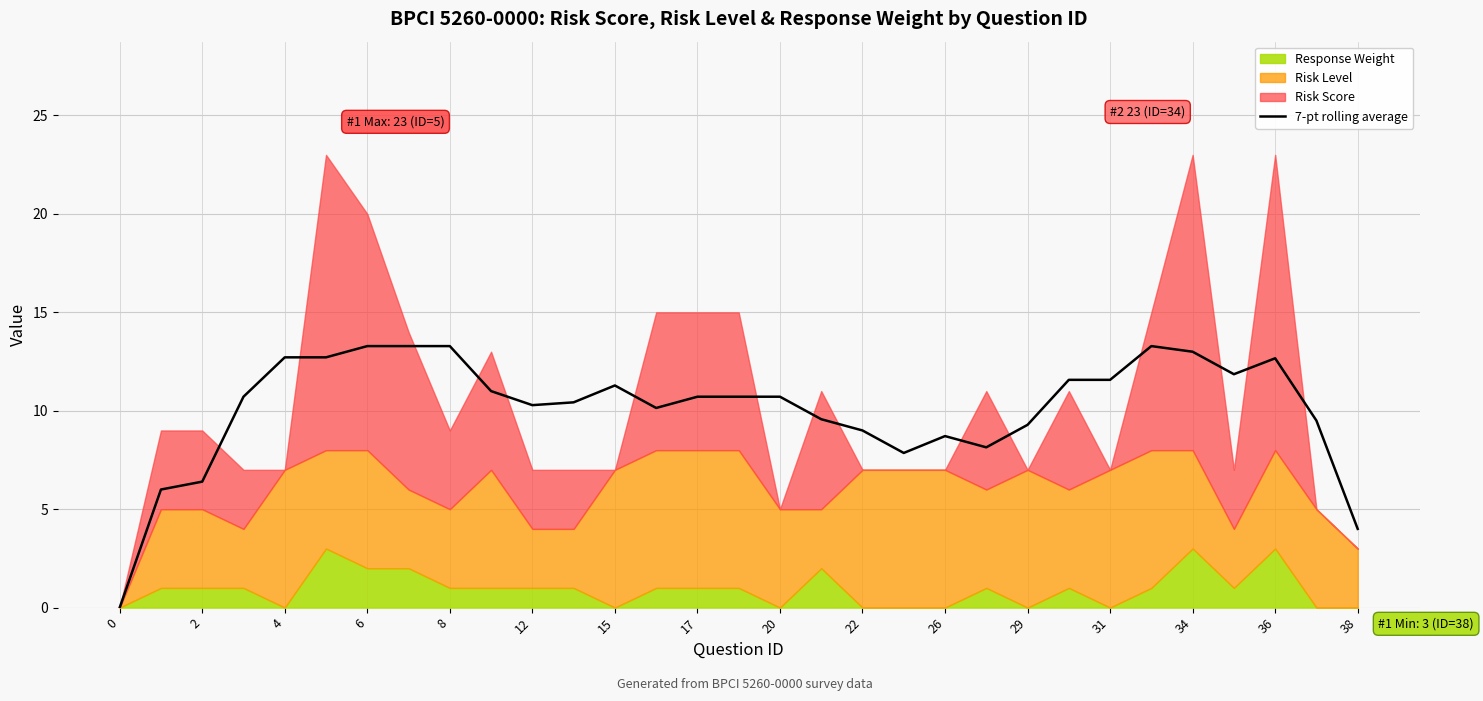

Reading left to right, list all the values displayed in this chart.

0.0	6.0	6.4	10.7	12.7	12.7	13.3	13.3	13.3	11.0	10.3	10.4	11.3	10.1	10.7	10.7	10.7	9.6	9.0	7.9	8.7	8.1	9.3	11.6	11.6	13.3	13.0	11.9	12.7	9.5	4.0